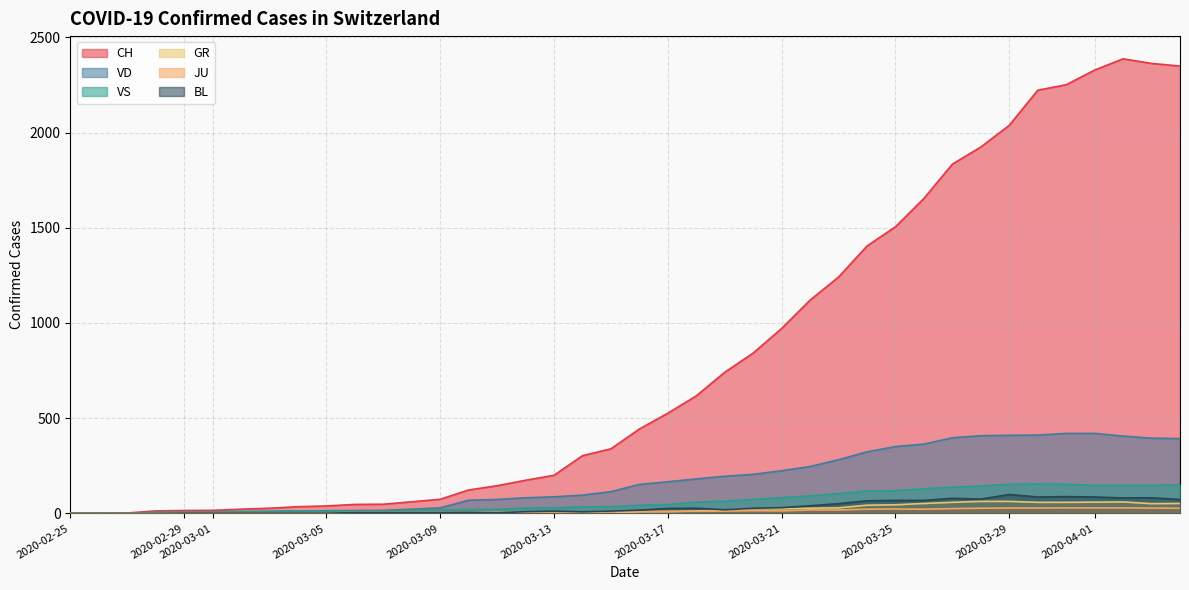

The value of VS at 2020-03-21 is 83. True or false?

True